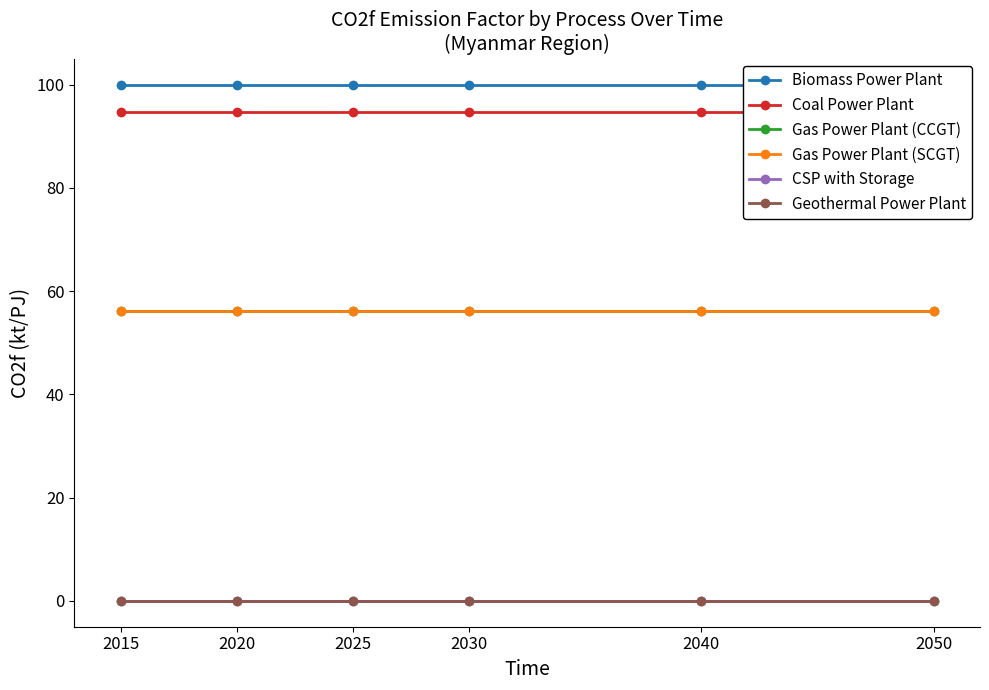

Count the number of data series in this chart.

6